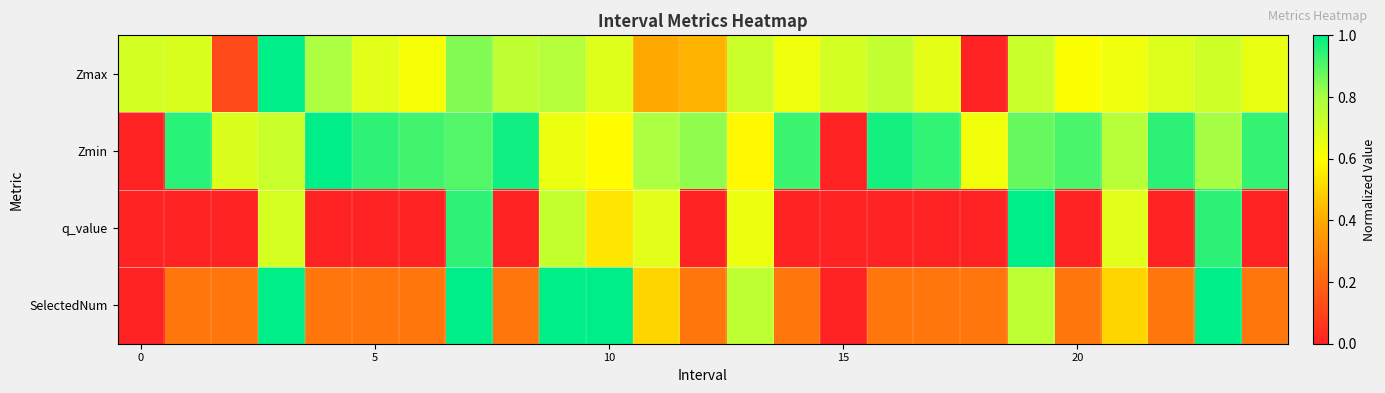

Rank the series by their average value, from lowest to highest.

q_value, SelectedNum, Zmax, Zmin